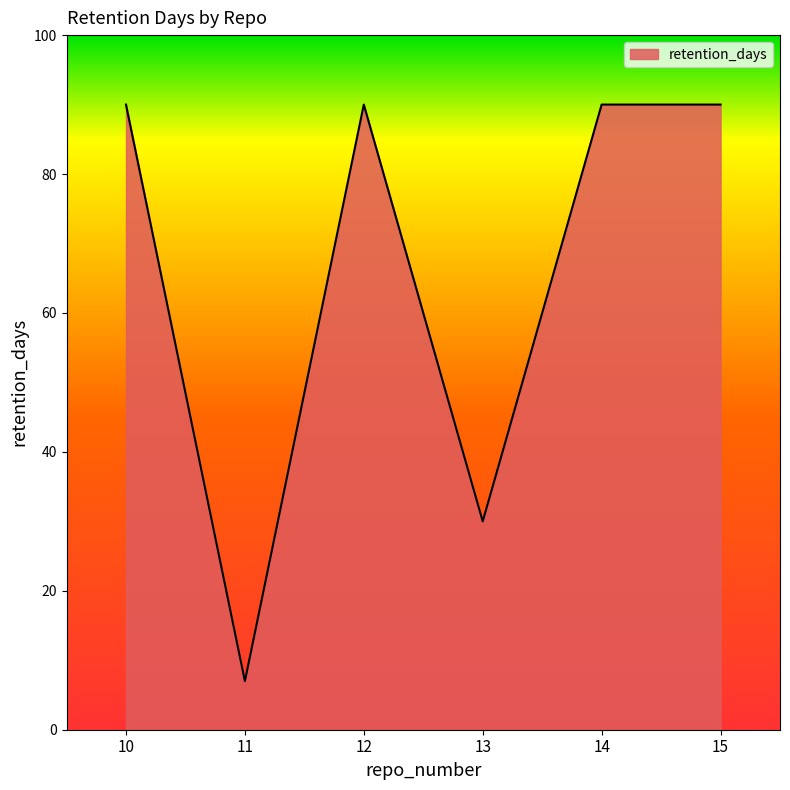

At which category does the data reach its first local valley?

11